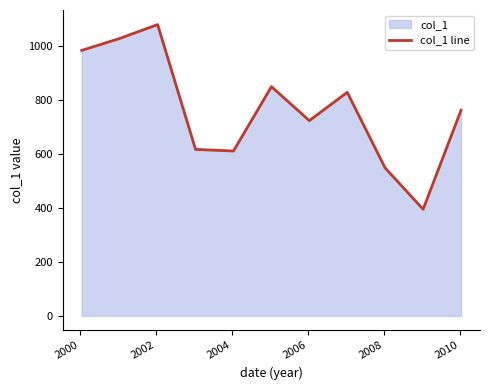

What is the minimum value shown in the chart?

394.4